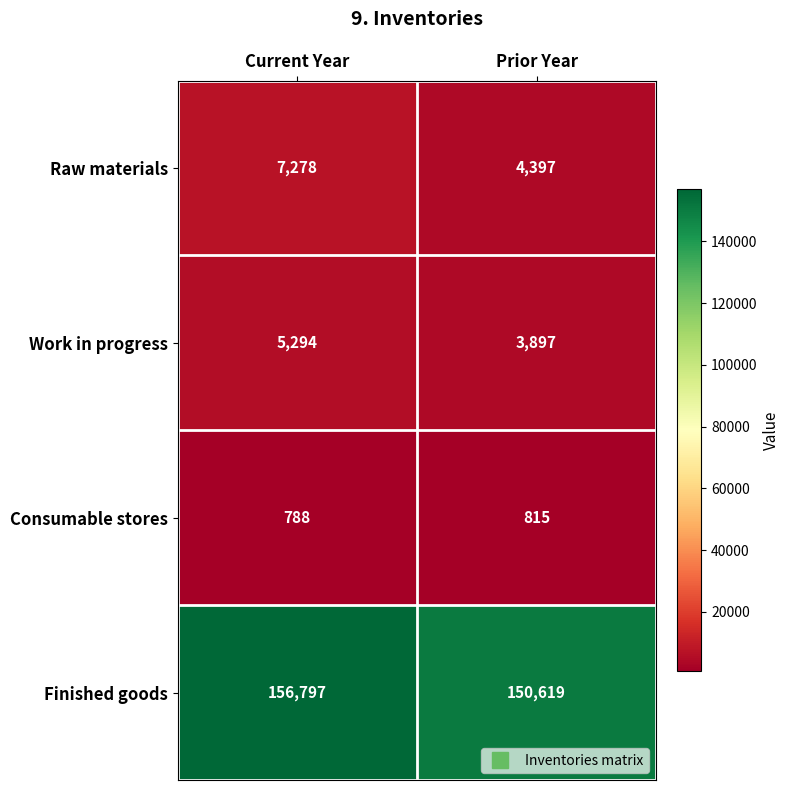

How many categories are shown in the chart?

2